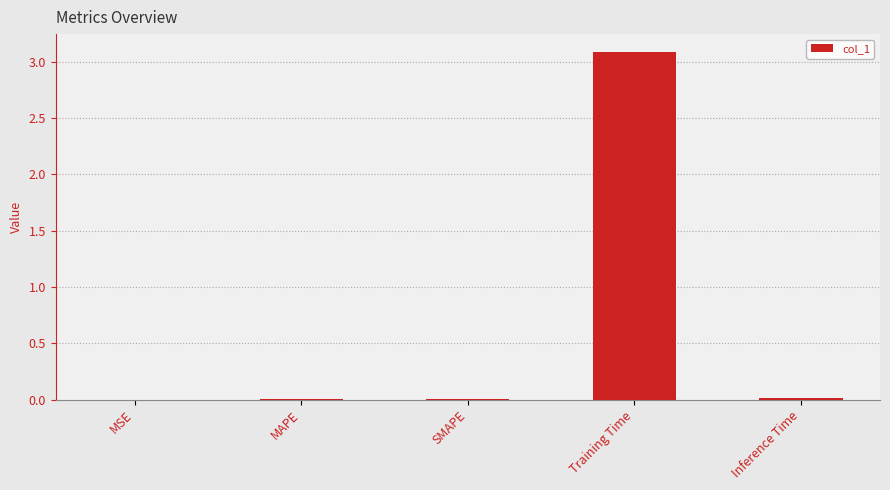

The chart shows a value of 1.2 at Training Time. True or false?

False